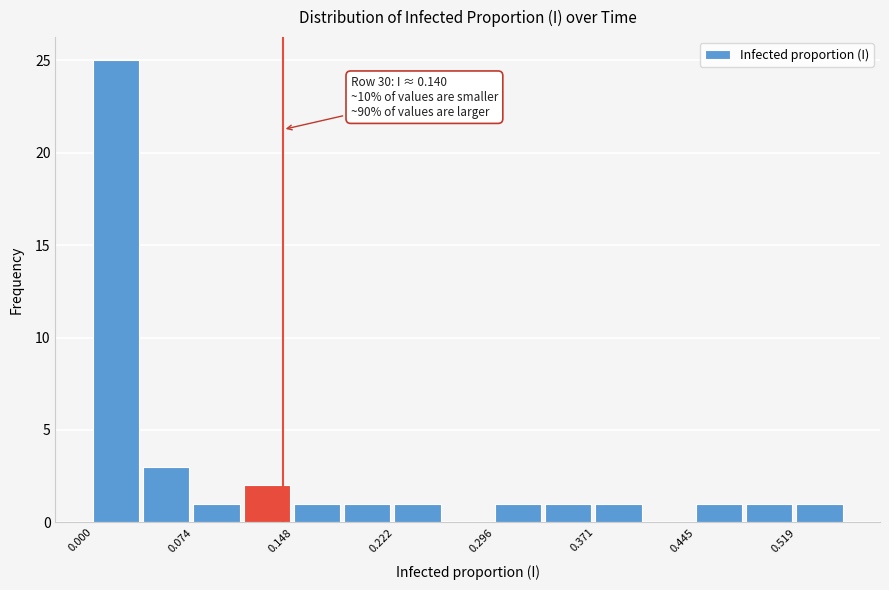

Around what value on the x-axis is the tallest bar? Give the approximate position of its centre, as read against the axis.

0.02